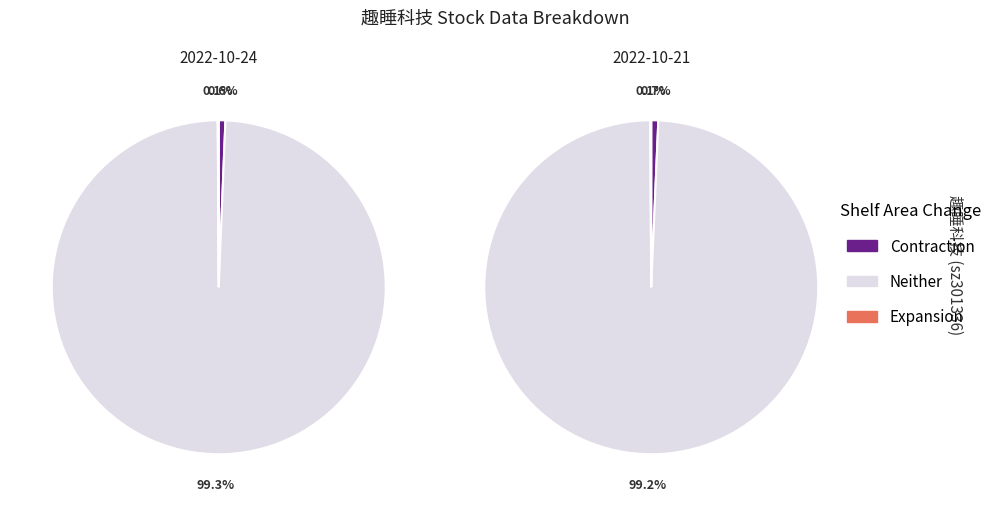

What is the spread (max minus min) of values at 2022-10-21?

7253.7